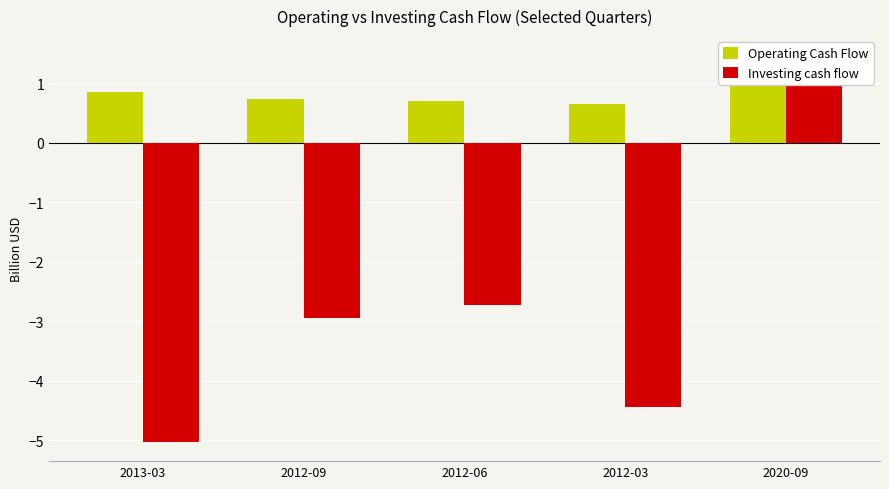

What are all the series names shown in the legend?

Operating Cash Flow, Investing cash flow